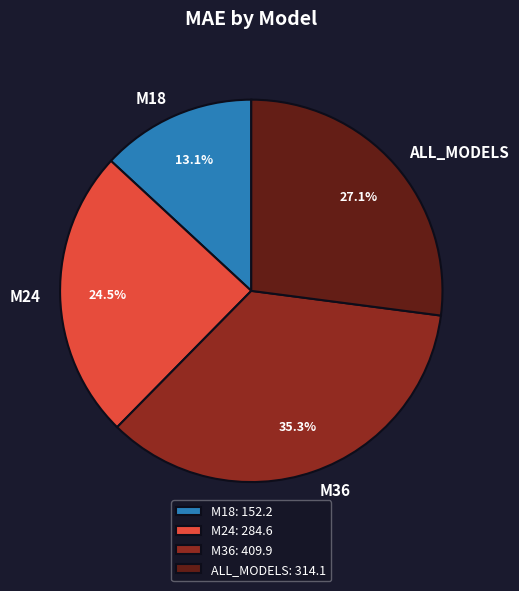

Is it true that M18 is 13% of the pie?

True